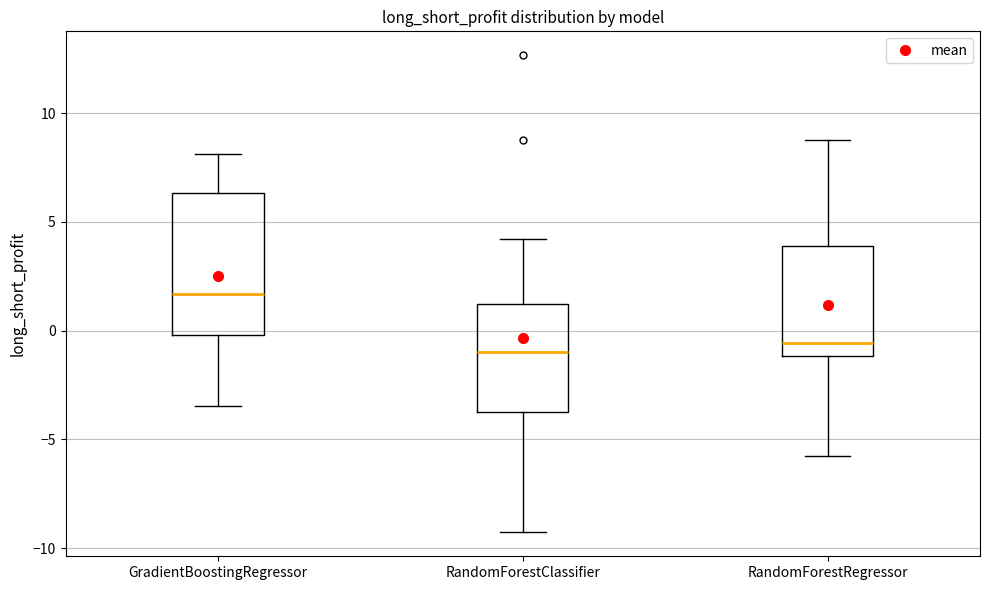

Reading left to right, transcribe this box plot: for each box, give where its median line is, the range the box spans, and where its two whiskers end, as read against the y-axis. The values are not printed on the chart, so give them approximately, as read against the axis.

GradientBoostingRegressor: median 1.5, box 0.0 to 6.5, whiskers -3.5 to 8.0
RandomForestClassifier: median -1.0, box -3.5 to 1.0, whiskers -9.5 to 4.0
RandomForestRegressor: median -0.5, box -1.0 to 4.0, whiskers -6.0 to 9.0